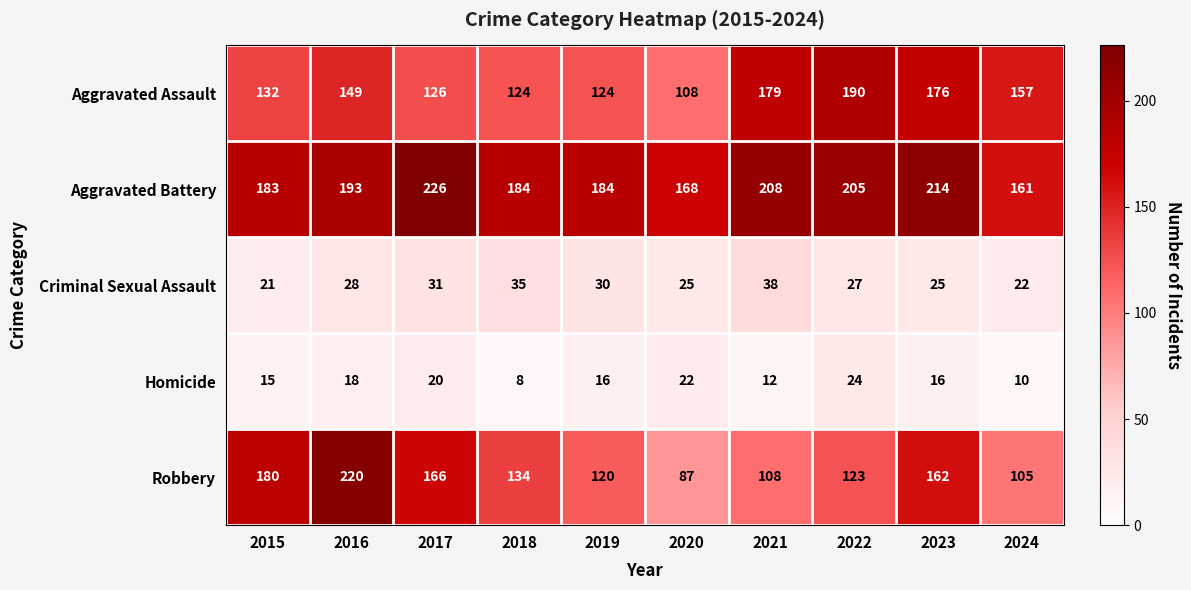

Which label corresponds to the smallest value in the chart?

2018